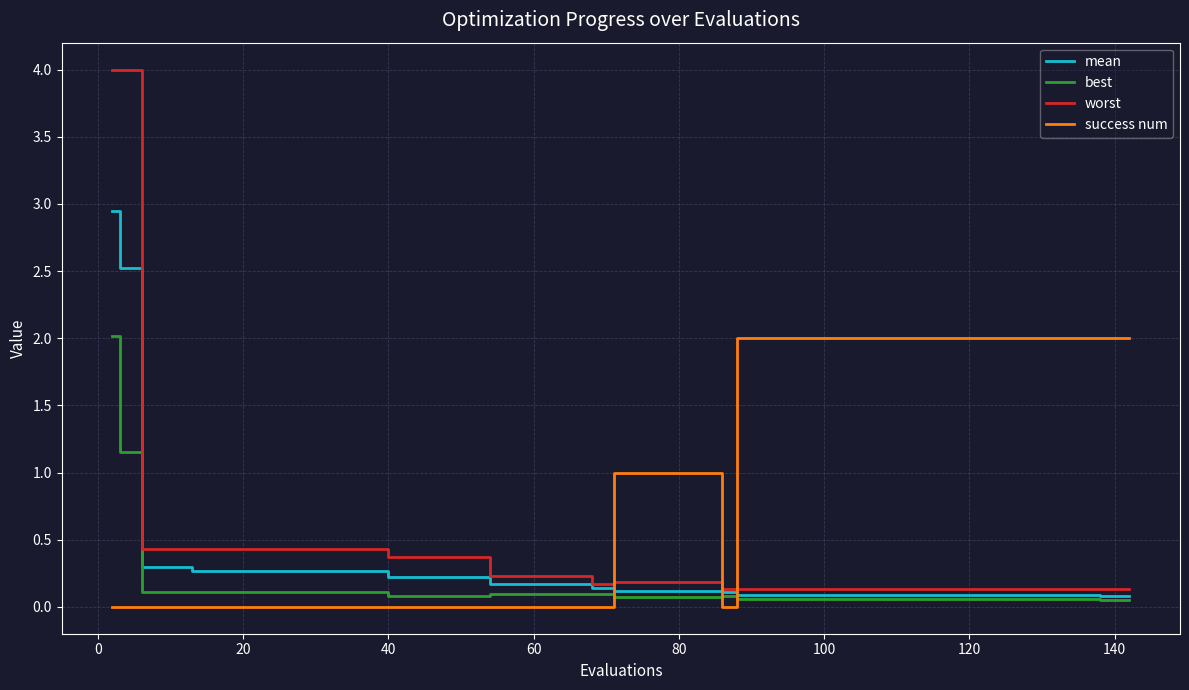

List the series in order of their overall mean, highest first.

success num, worst, mean, best